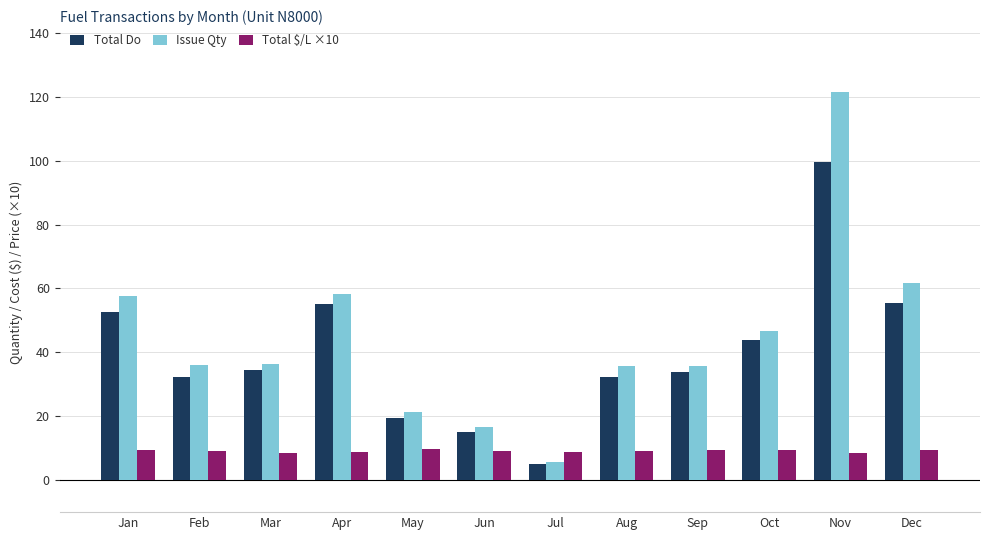

What is the total value across all series at Sep?

79.0